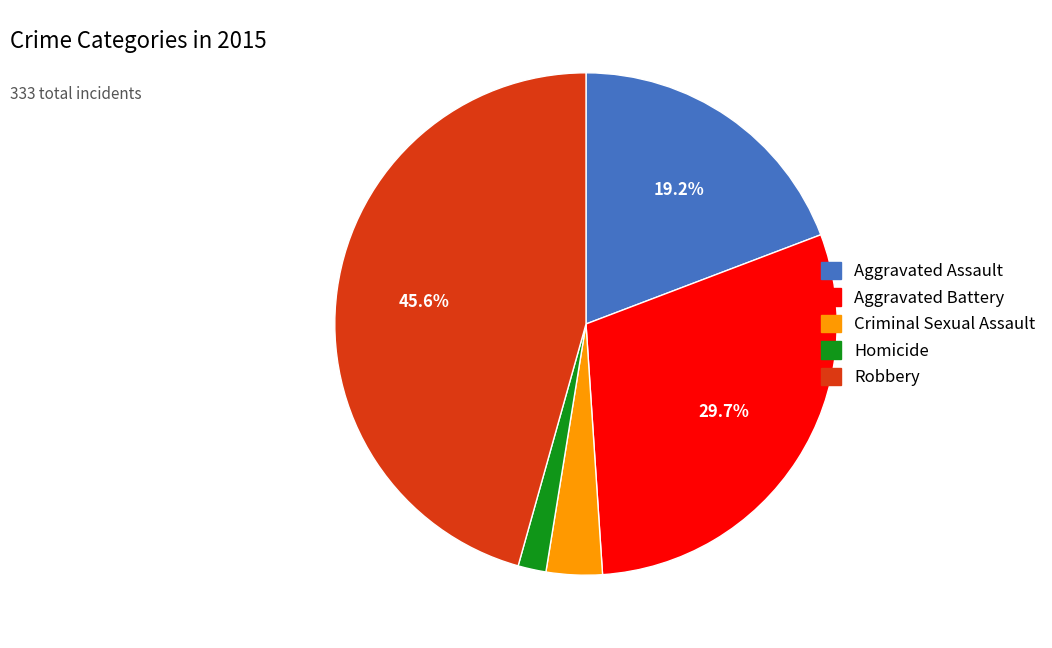

What is the ratio of the value at Aggravated Assault to the value at Aggravated Battery?

0.6